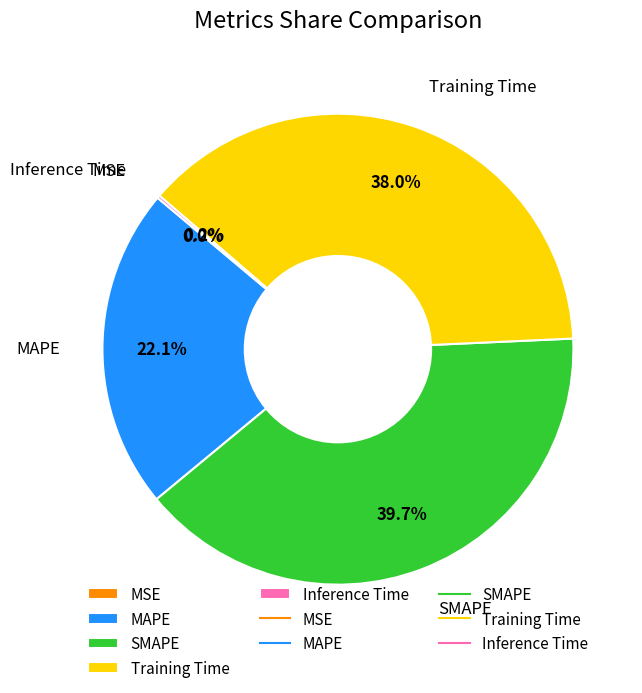

Is it true that SMAPE is 32% of the pie?

False